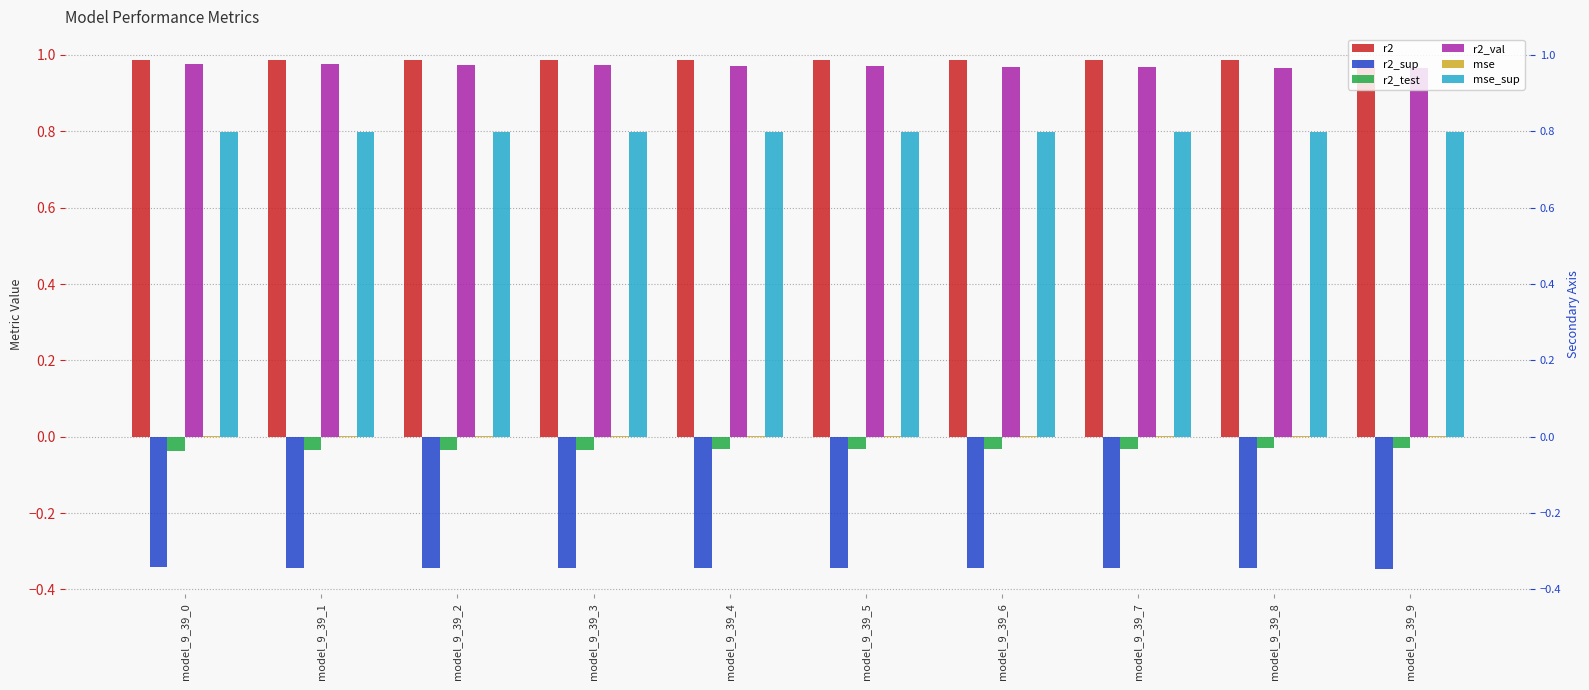

What is the total value across all series at model_9_39_9?

2.4